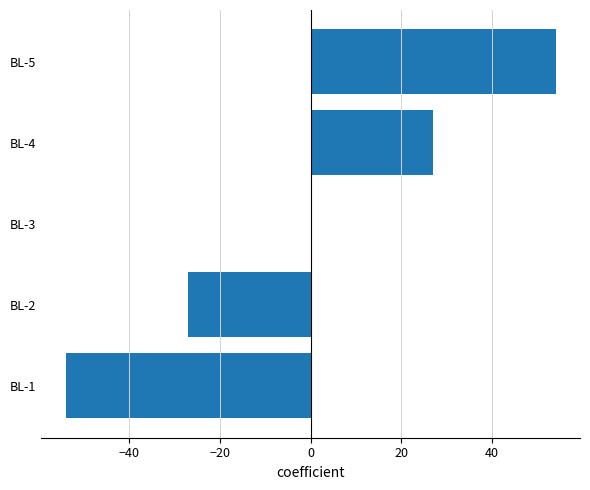

Which label corresponds to the largest value in the chart?

BL-5